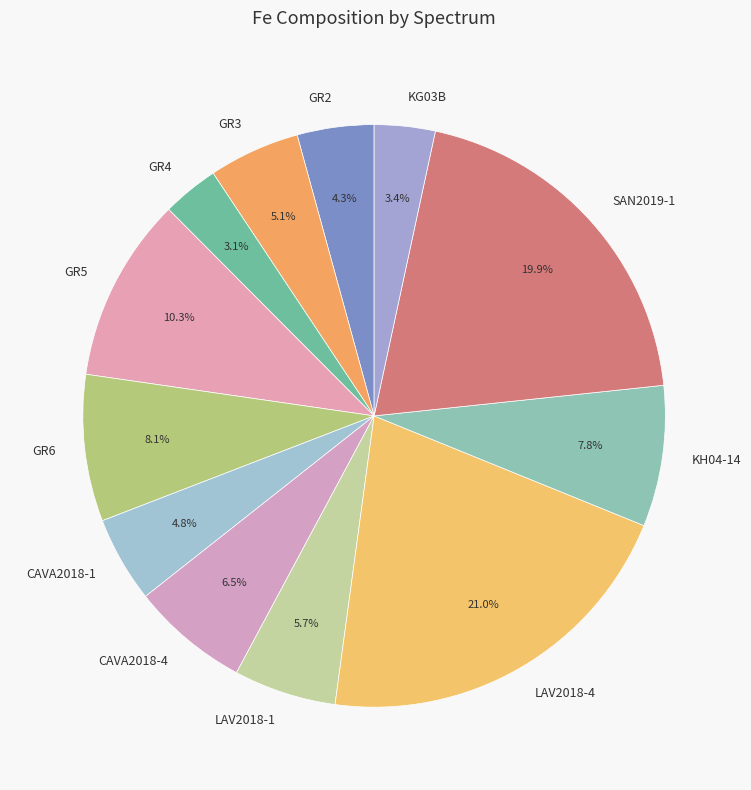

The GR3 slice represents 5% of the pie. True or false?

True